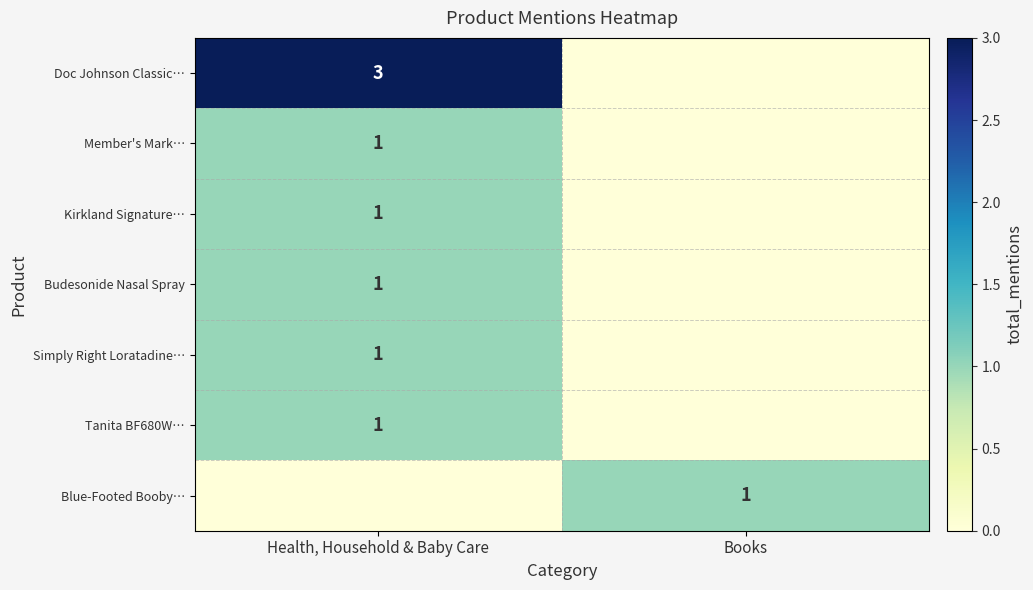

At which category is the sum across all series the highest?

Health, Household & Baby Care